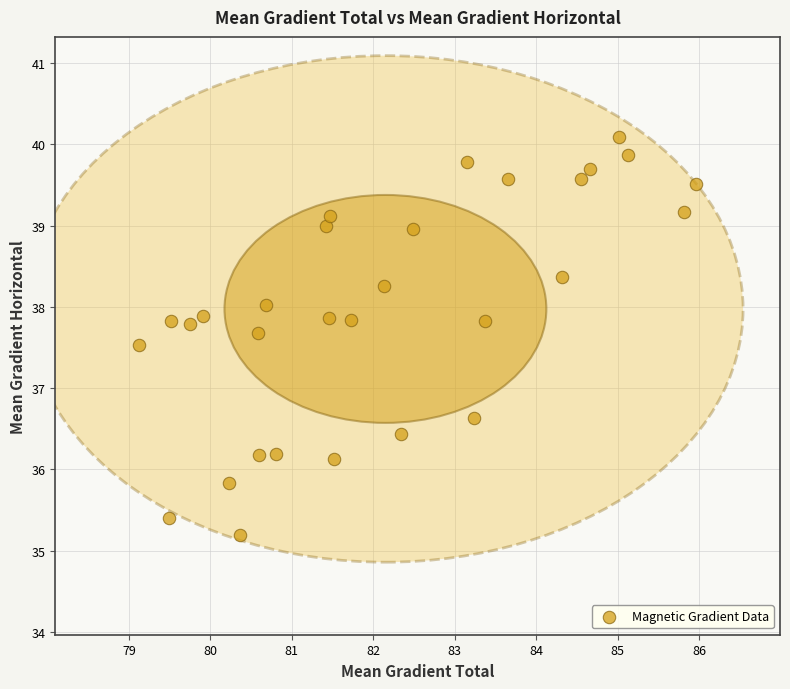

What Y value in the scatter plot is closest to 37?

36.6